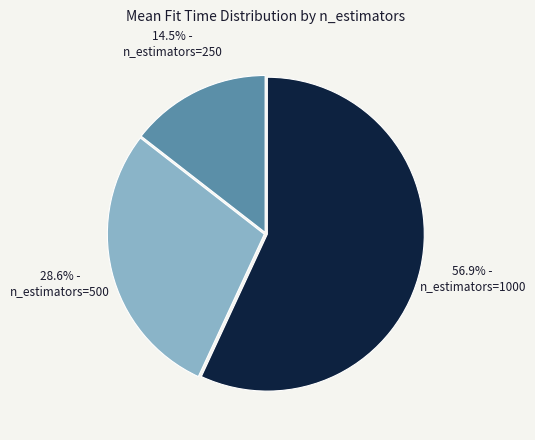

Is there a majority slice in this chart?

Yes